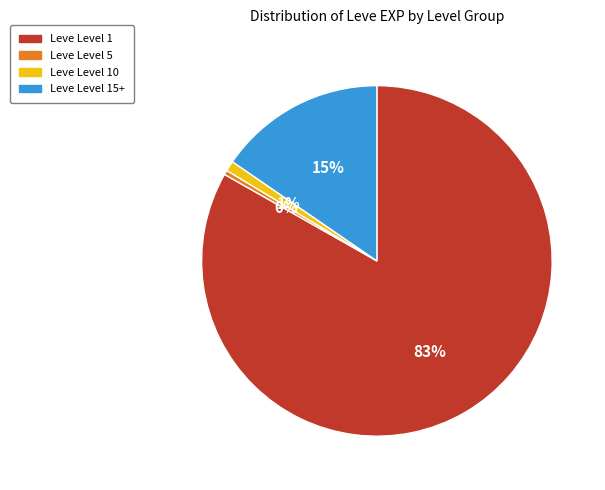

Is there a majority slice in this chart?

Yes